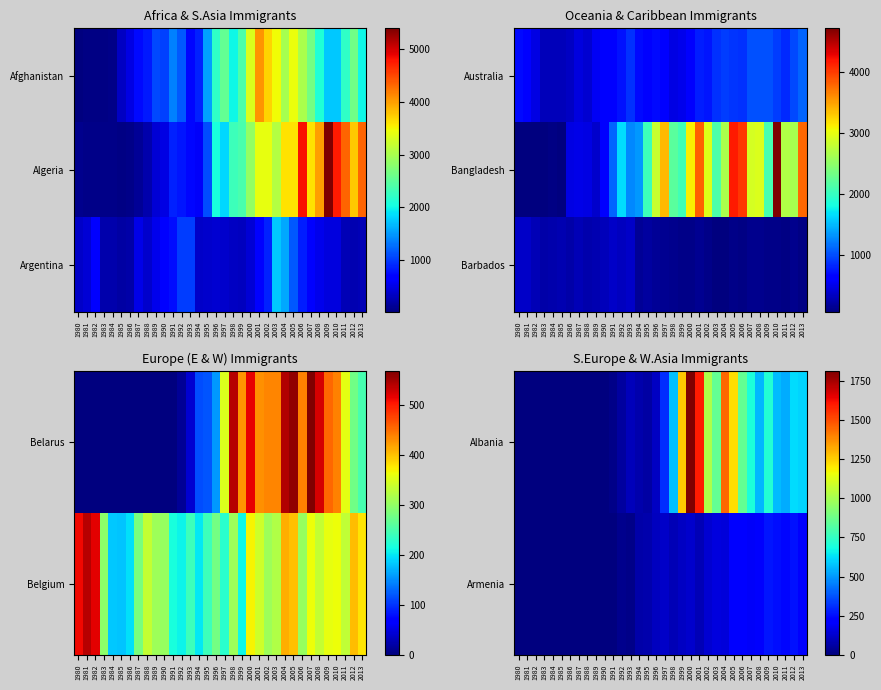

True or false: Barbados has a value of 21 at 2003.

False